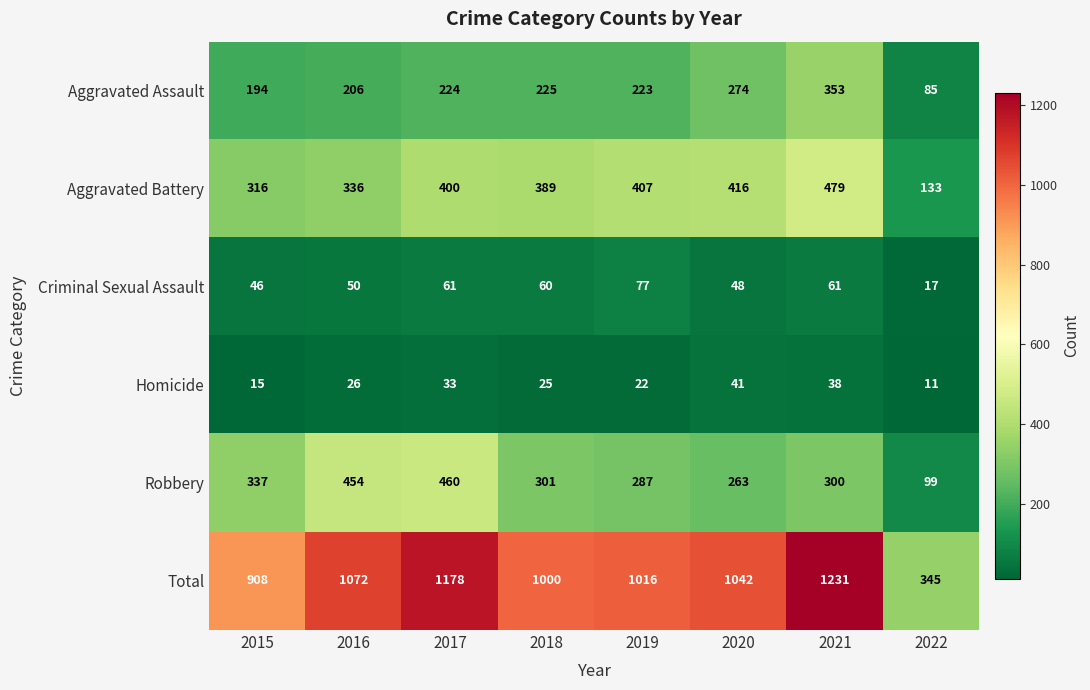

What is the greatest value displayed?

1231